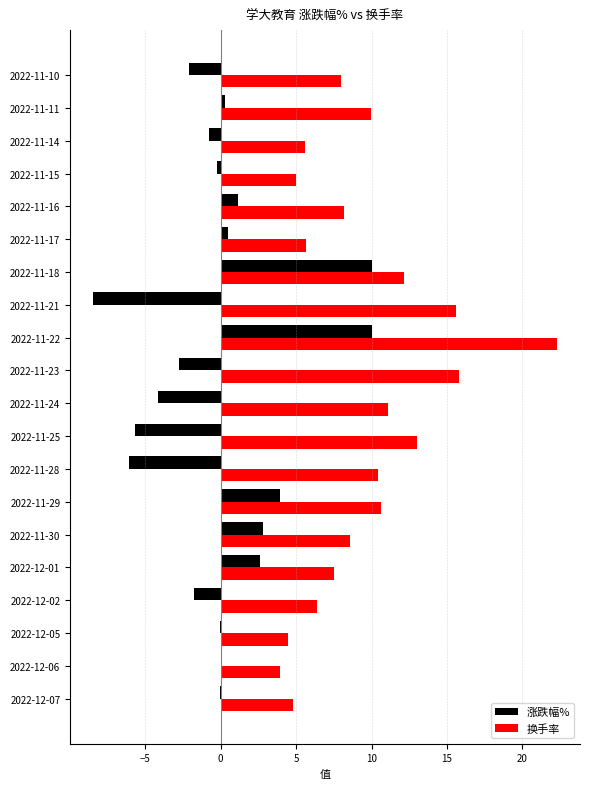

Between 2022-11-21 and 2022-11-29, which series saw the biggest shift?

涨跌幅%